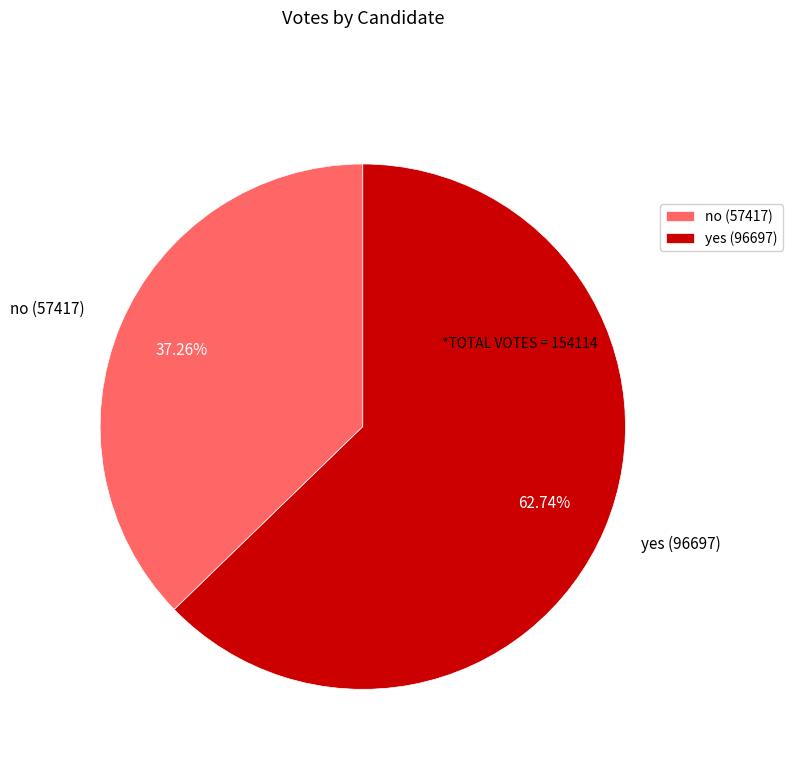

Rank the categories by value from lowest to highest.

no, yes